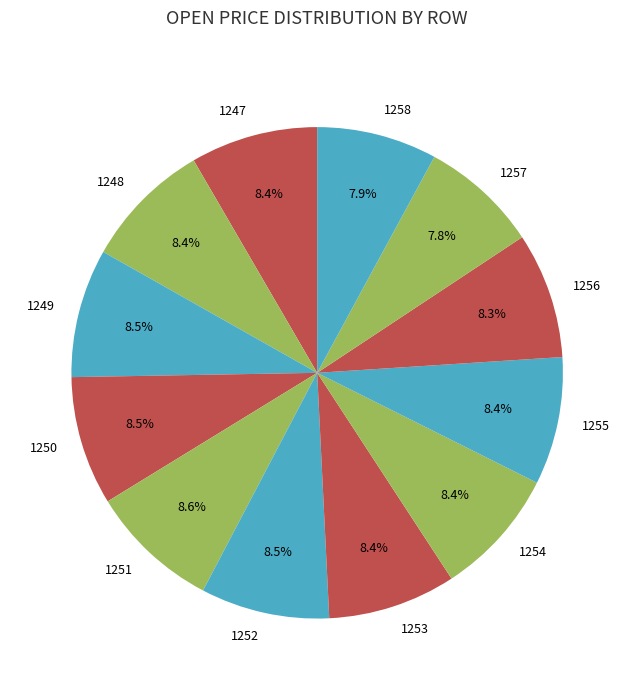

To the nearest percent, what percentage of the pie is 1247?

8%